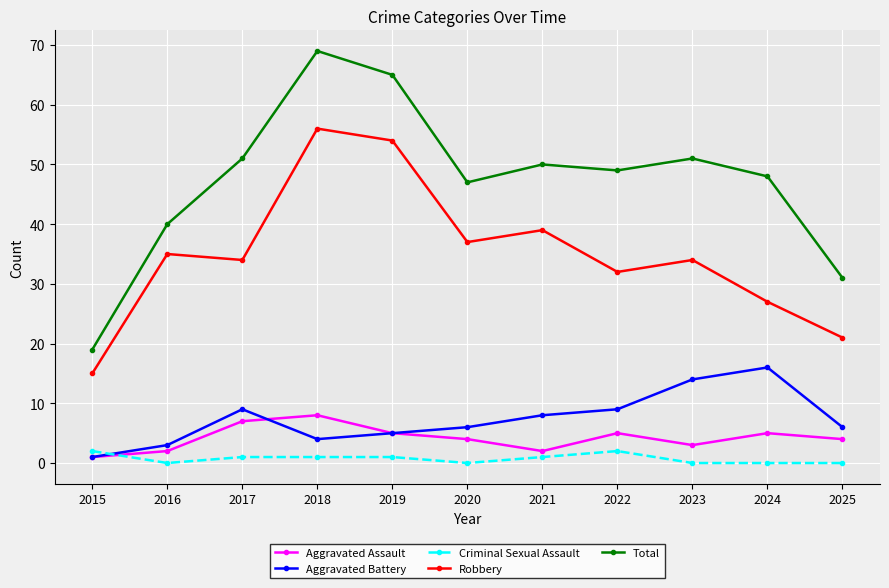

The value of Aggravated Assault at 2024 is 8. True or false?

False